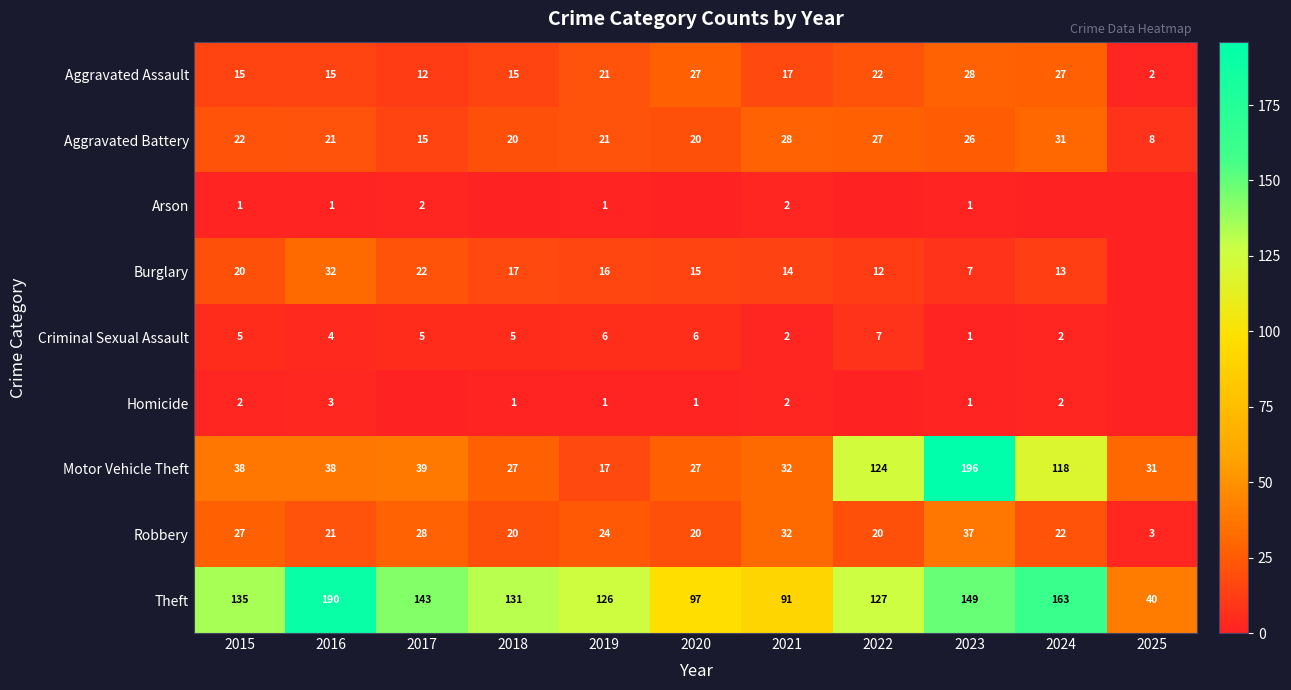

What is the spread (max minus min) of values at 2023?

195